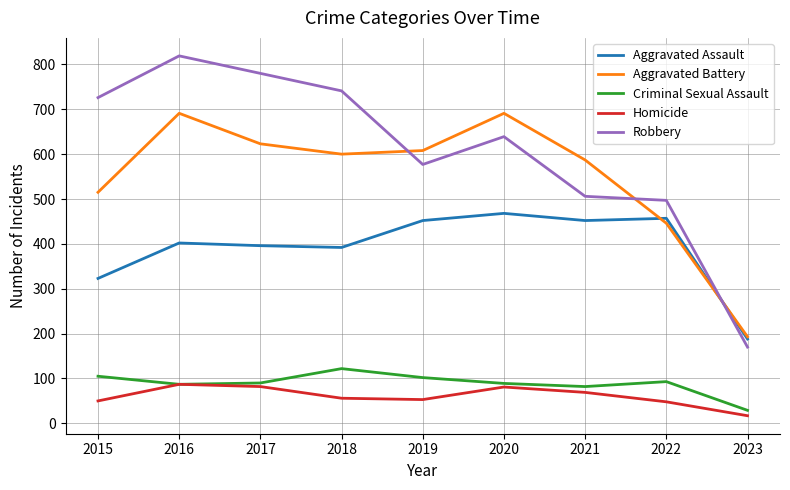

How many series are shown in this chart?

5